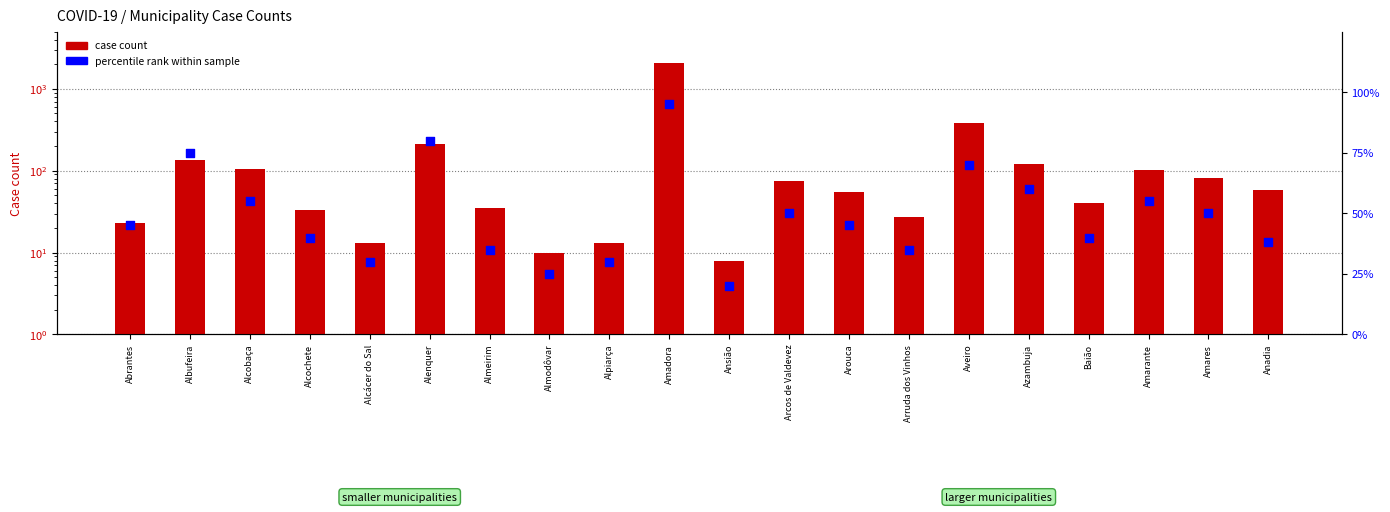

At which category is the sum across all series the highest?

Amadora